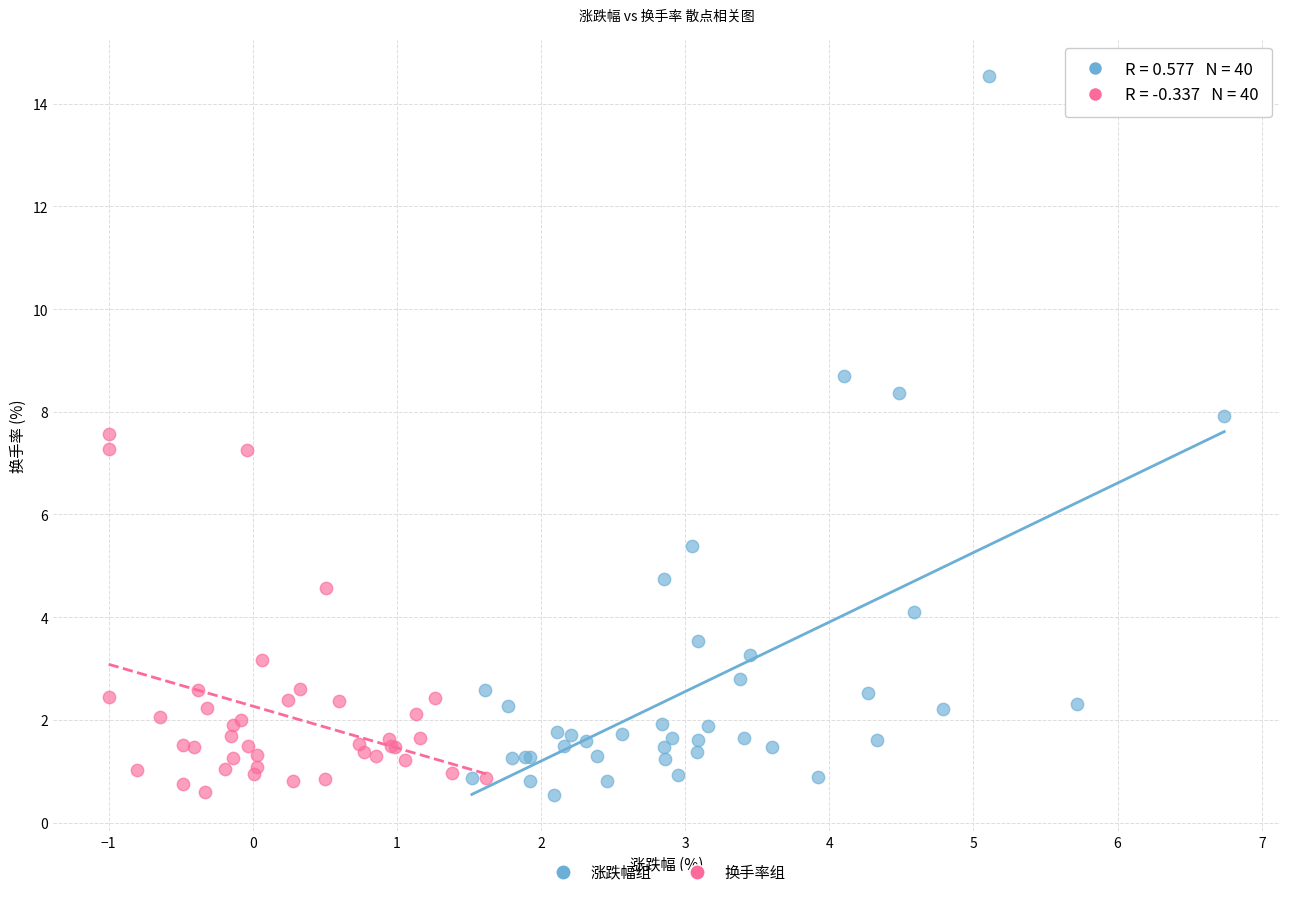

Which series has the largest Y range (max minus min)?

涨跌幅组